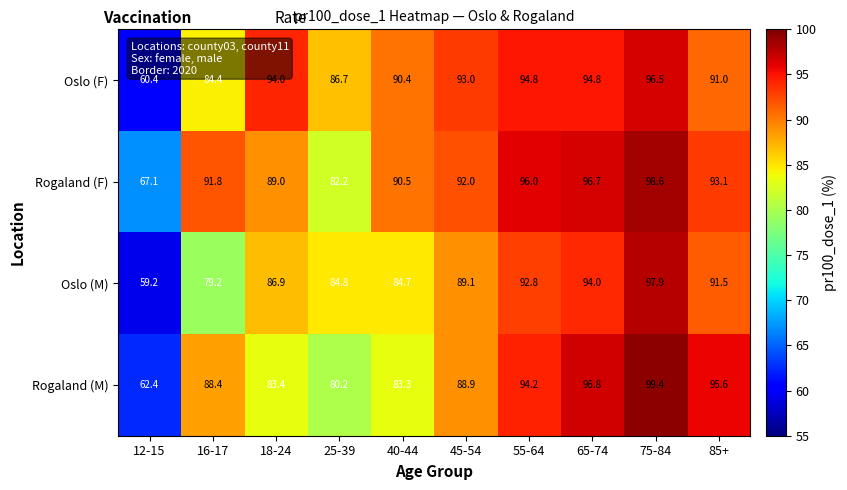

What is the lowest value of the Oslo (F) series?

60.4